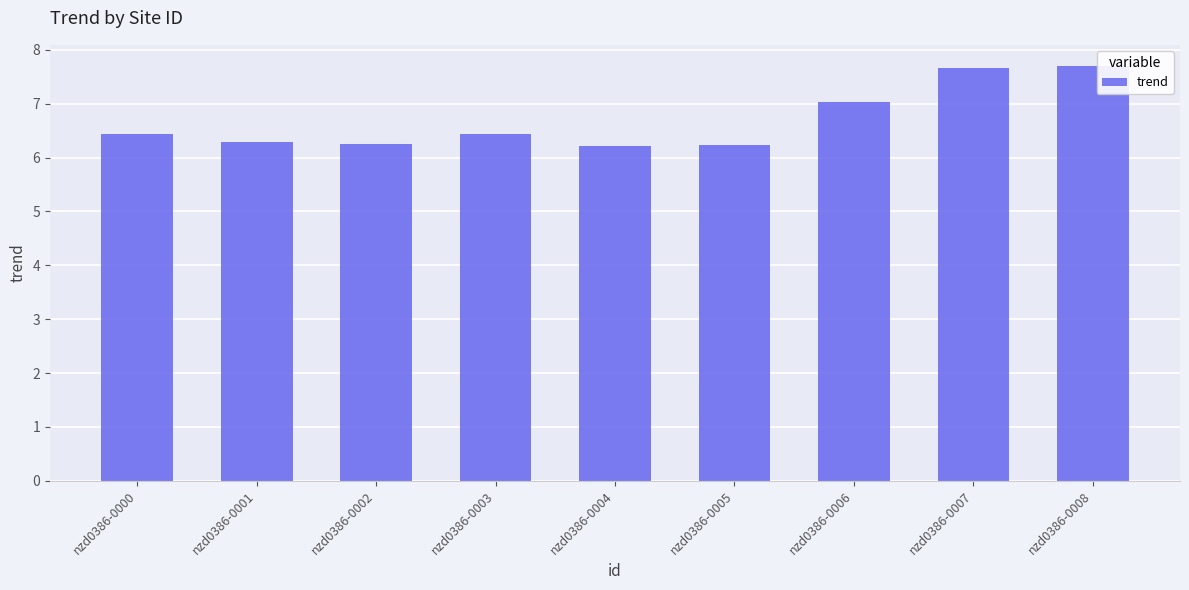

Are the bars horizontal?

No